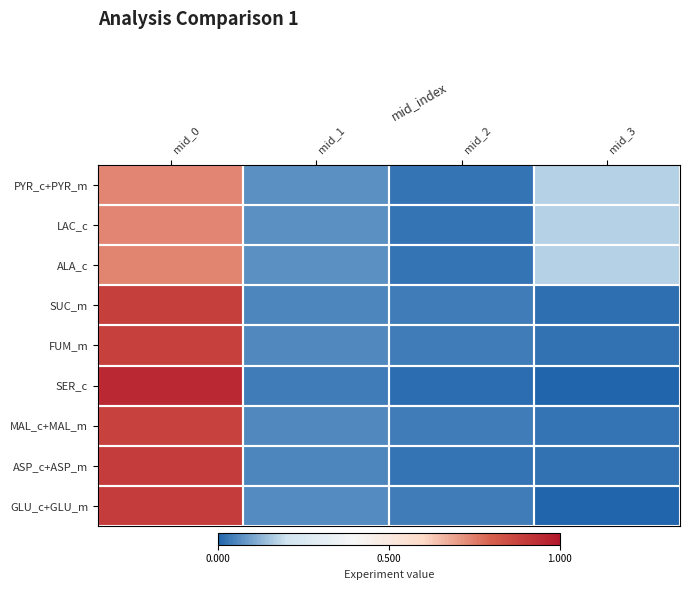

Which series has the largest range (max minus min)?

SER_c